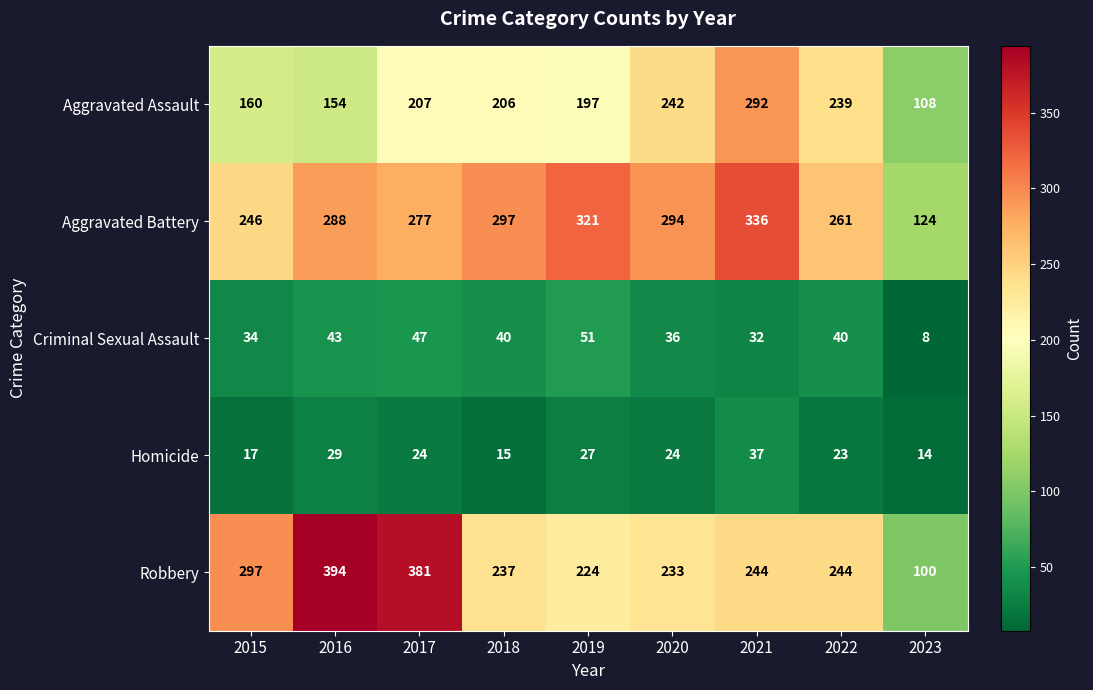

Rank the series at 2023 from lowest to highest value.

Criminal Sexual Assault, Homicide, Robbery, Aggravated Assault, Aggravated Battery